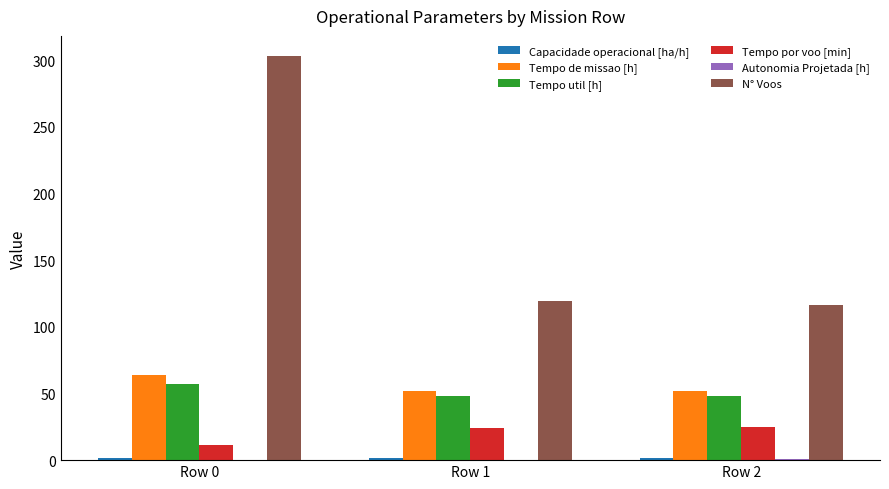

The value of Tempo de missao [h] at Row 0 is 63.9. True or false?

True